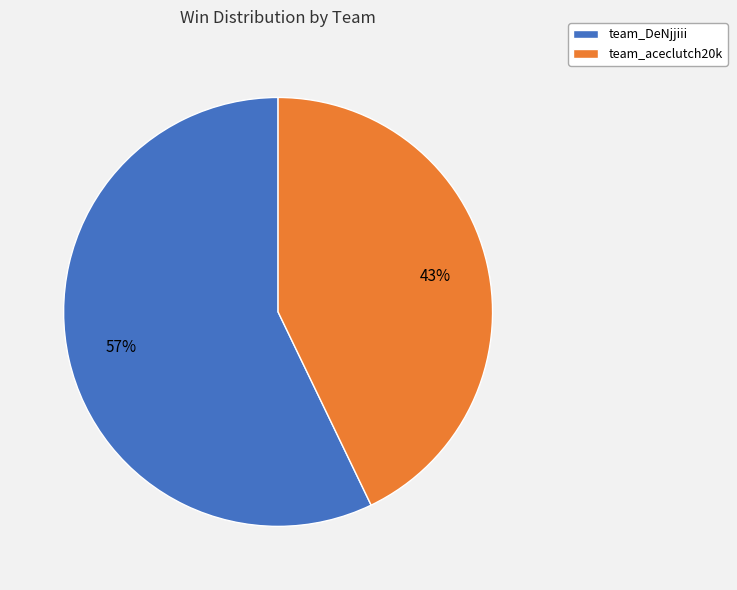

Is it true that team_DeNjjiii is 48% of the pie?

False